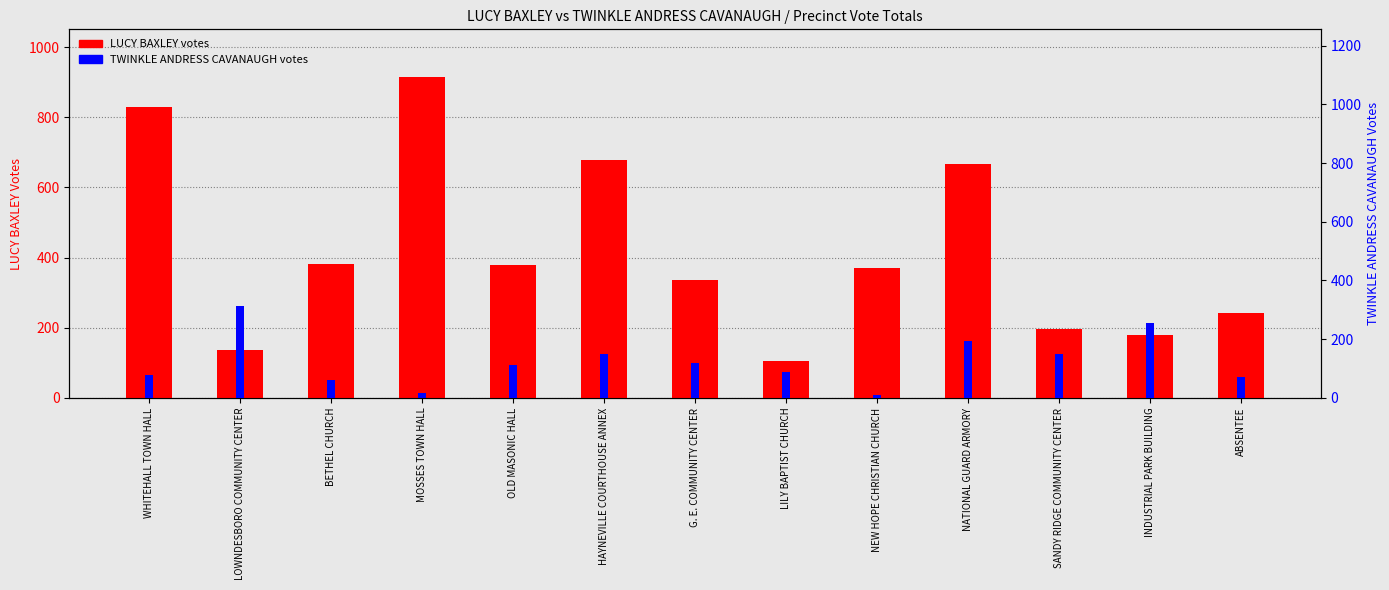

Count the number of data series in this chart.

2